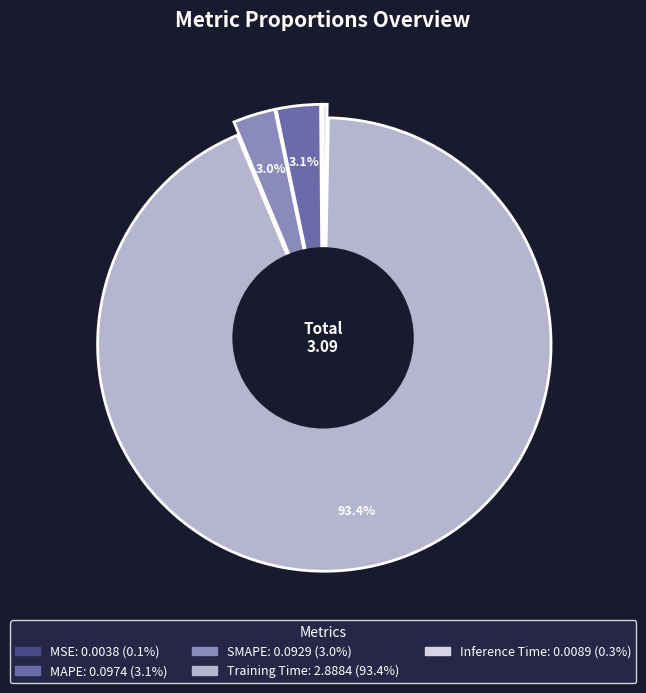

To the nearest percent, what is the difference between the largest and smallest slice percentages?

93%